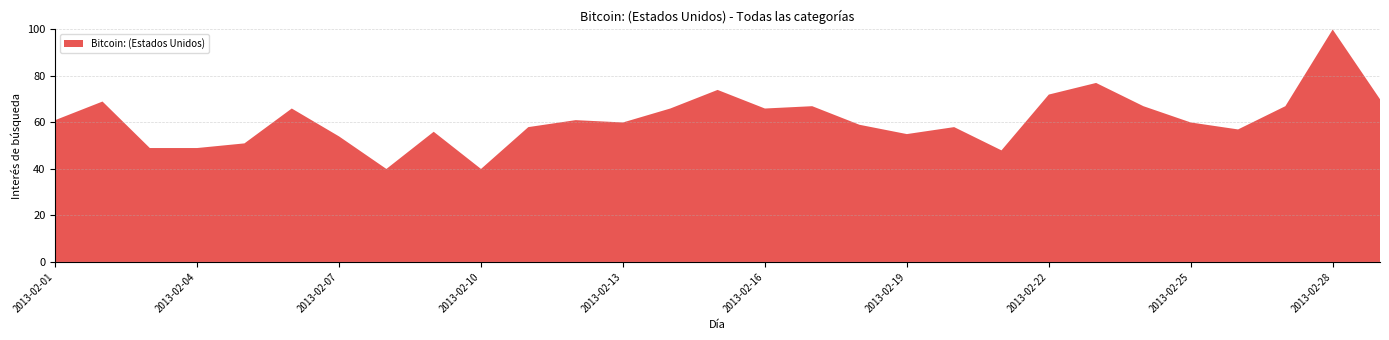

Reading right to left, extract all data points from this chart.

2013-03-01=70	2013-02-28=100	2013-02-27=67	2013-02-26=57	2013-02-25=60	2013-02-24=67	2013-02-23=77	2013-02-22=72	2013-02-21=48	2013-02-20=58	2013-02-19=55	2013-02-18=59	2013-02-17=67	2013-02-16=66	2013-02-15=74	2013-02-14=66	2013-02-13=60	2013-02-12=61	2013-02-11=58	2013-02-10=40	2013-02-09=56	2013-02-08=40	2013-02-07=54	2013-02-06=66	2013-02-05=51	2013-02-04=49	2013-02-03=49	2013-02-02=69	2013-02-01=61